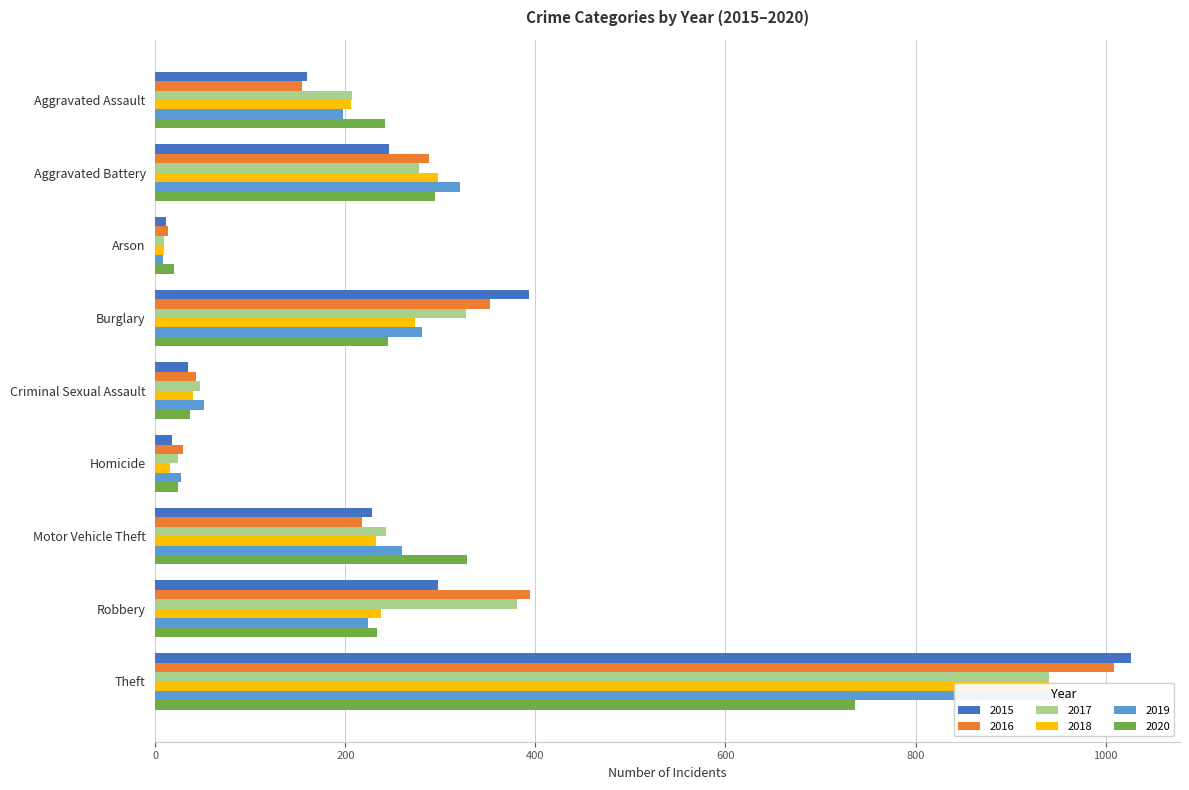

What value does the 2019 series have at Criminal Sexual Assault?

51